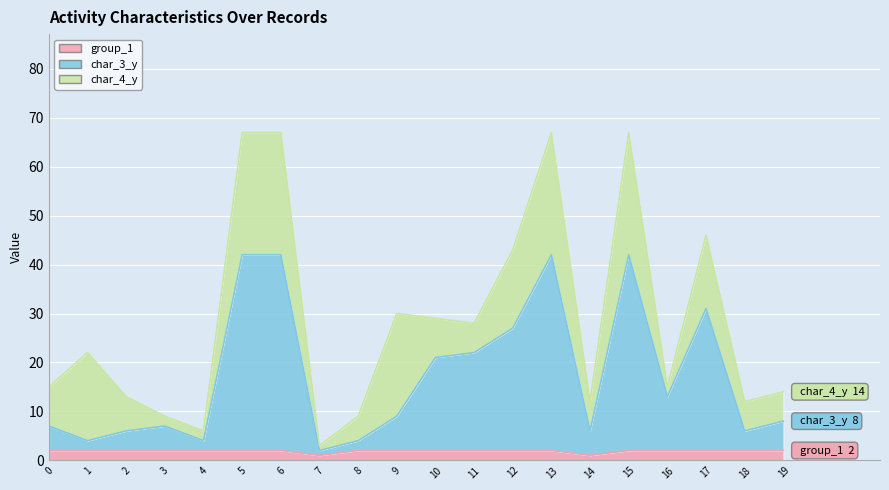

Which series has the largest total across all categories?

char_3_y